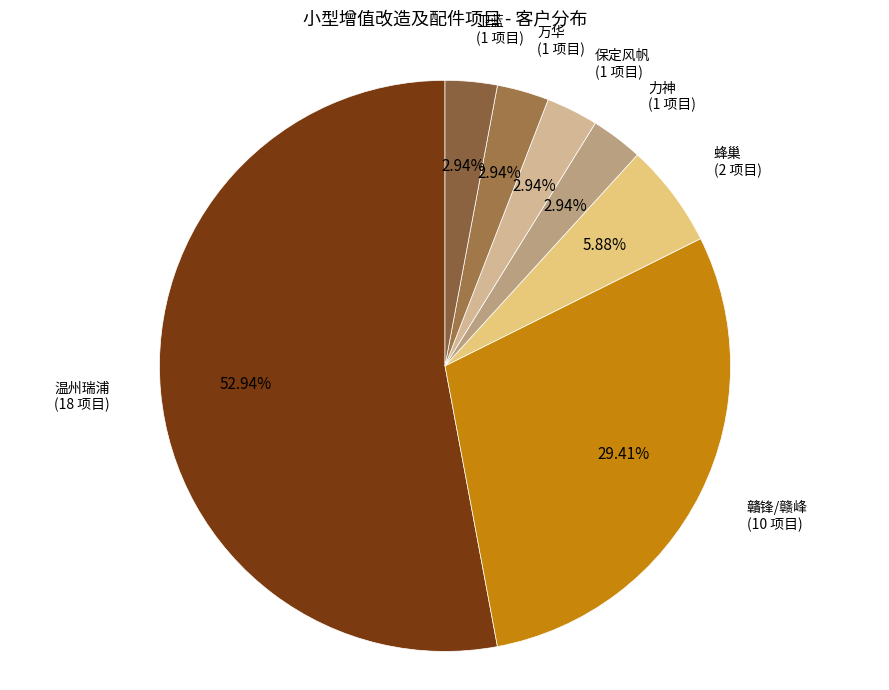

True or false: 卫蓝 accounts for 15% of the total.

False